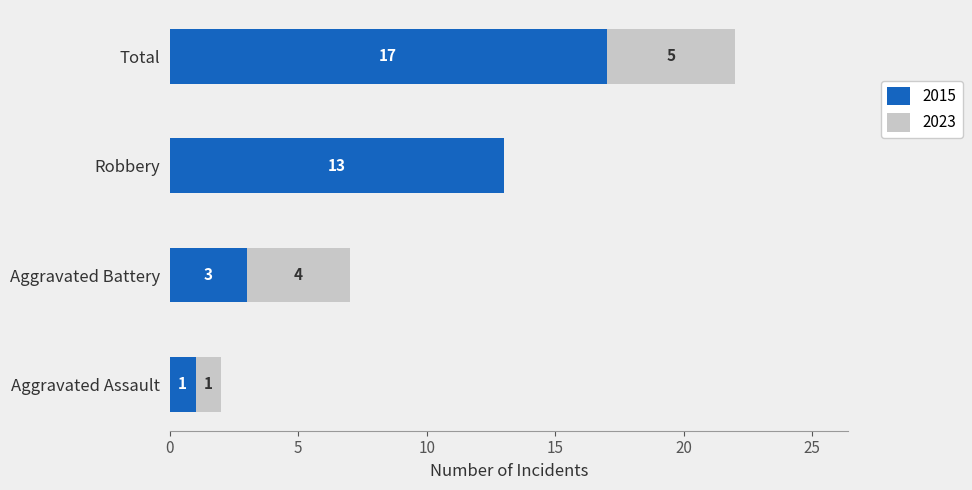

What are all the series names shown in the legend?

2015, 2023